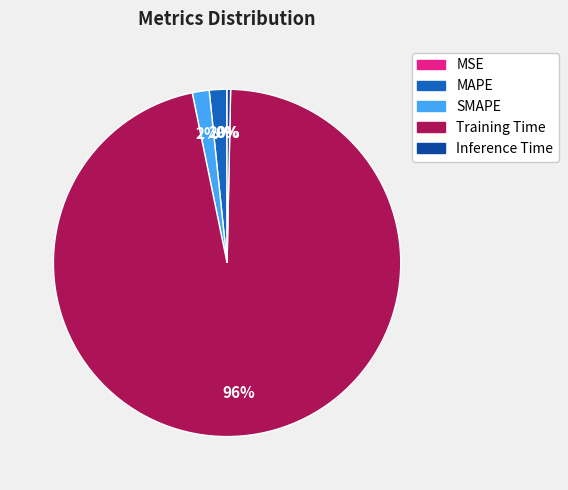

Which category has the biggest portion of the pie?

Training Time